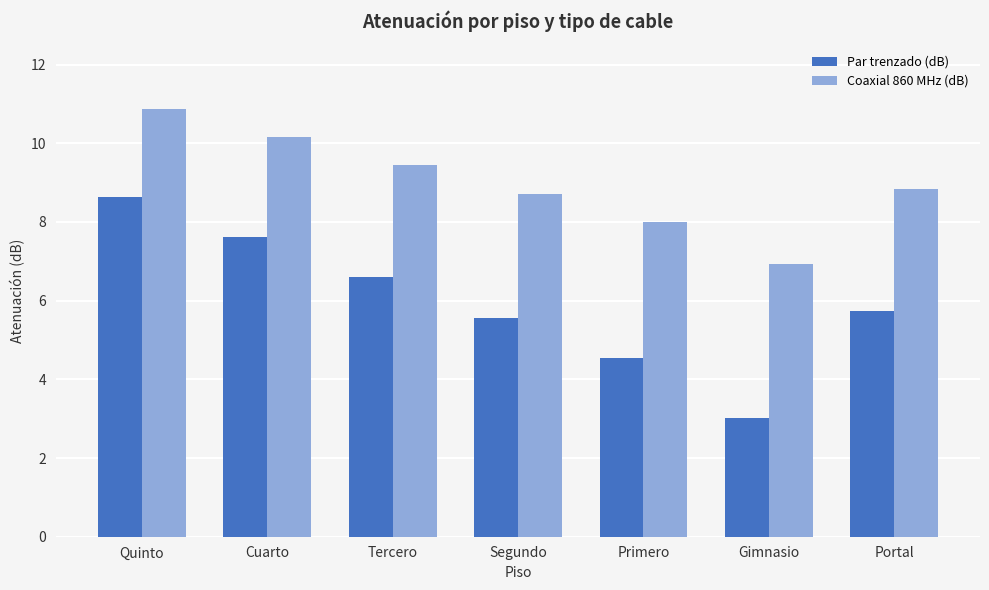

List the series in order of their peak value, highest first.

Coaxial 860 MHz (dB), Par trenzado (dB)